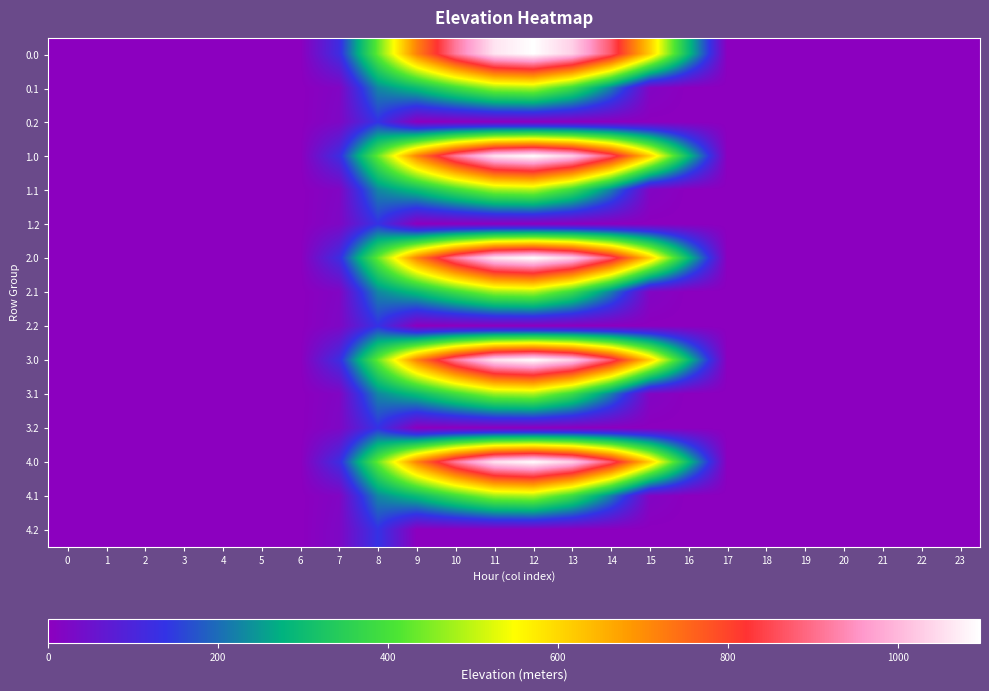

Which has a higher value, 7 or 18?

7